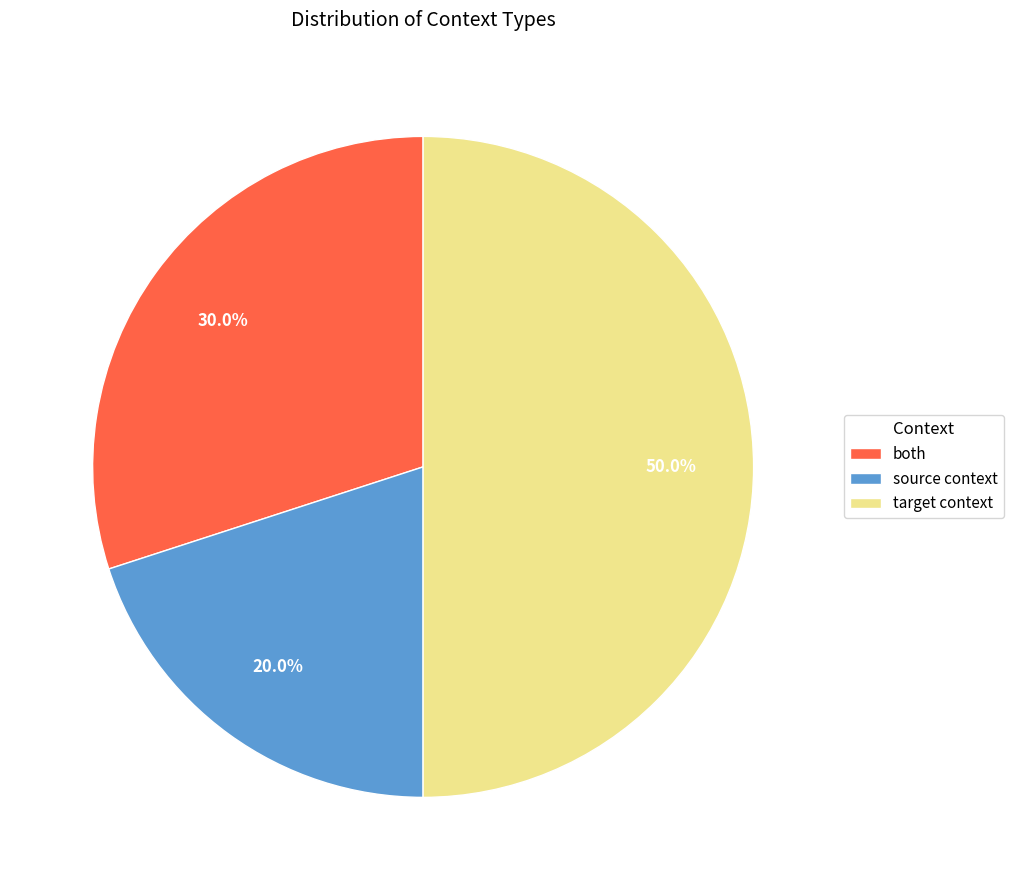

Is both the majority of the pie?

No